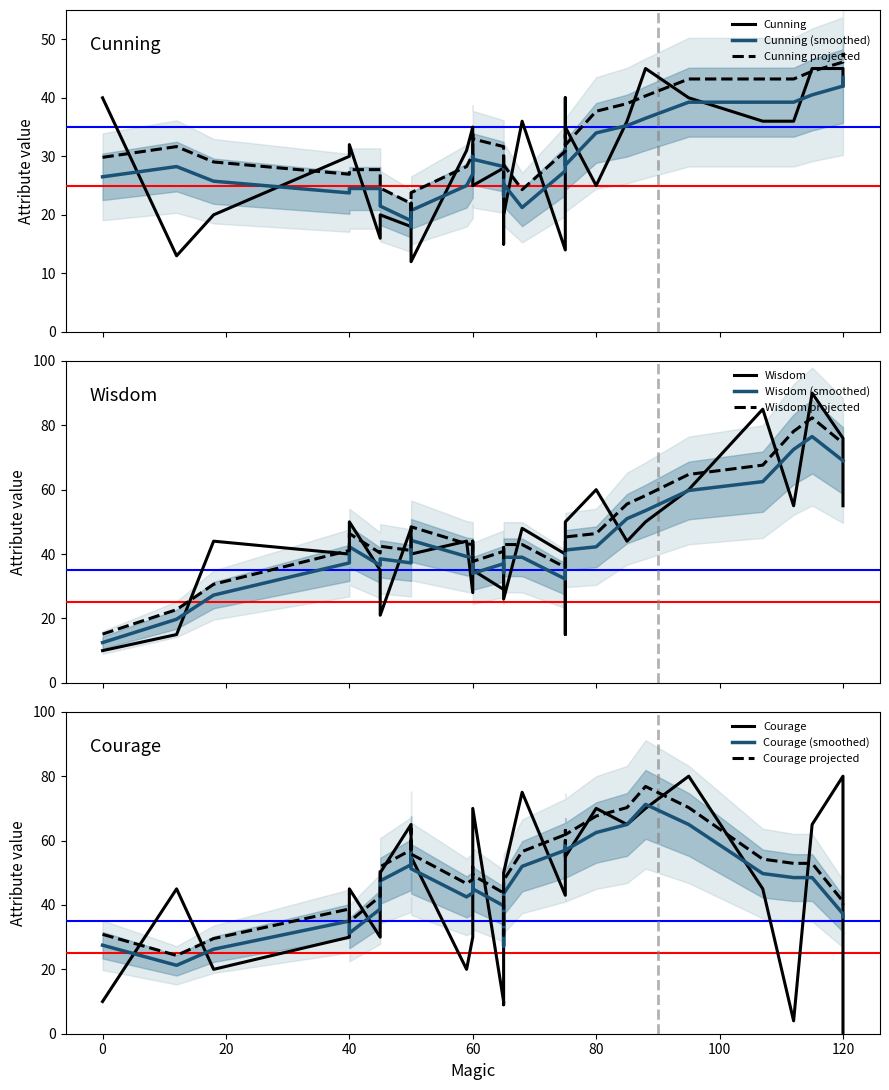

The value of Wisdom at 50 is 48. True or false?

True